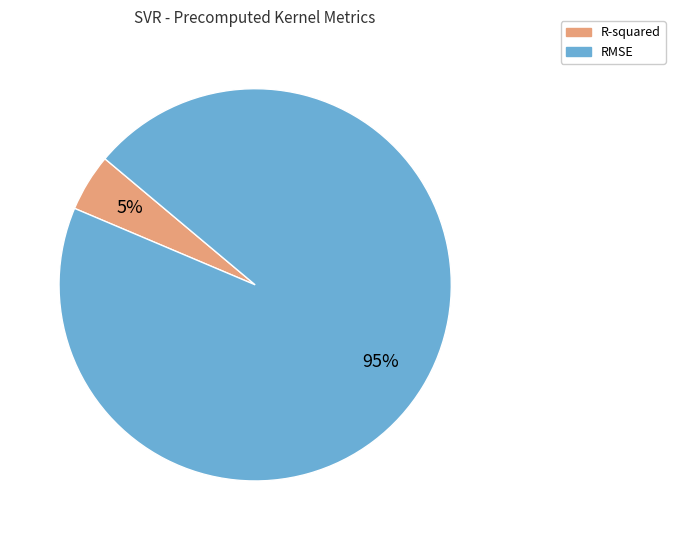

Is there a majority slice in this chart?

Yes